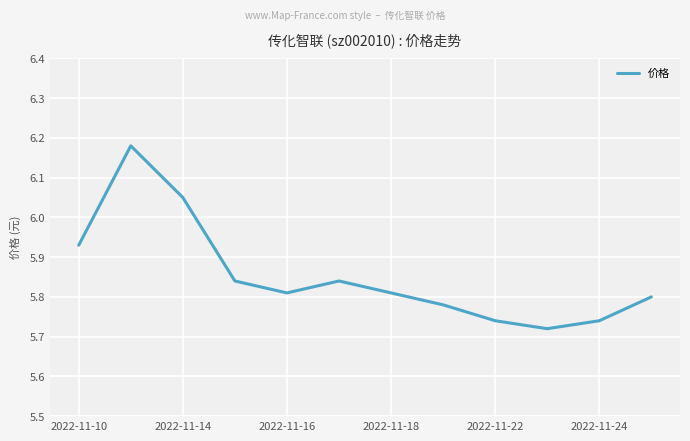

What is the difference between the maximum and minimum values?

0.5